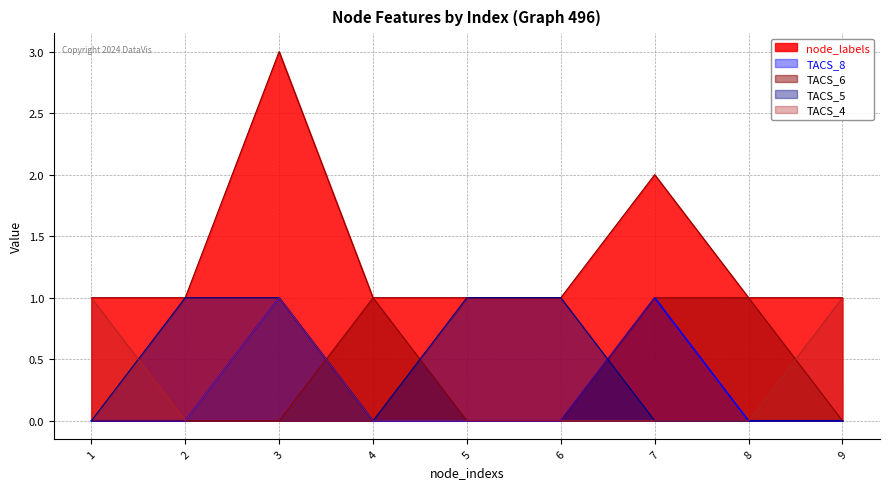

Does the chart display data point markers on the line(s)?

No